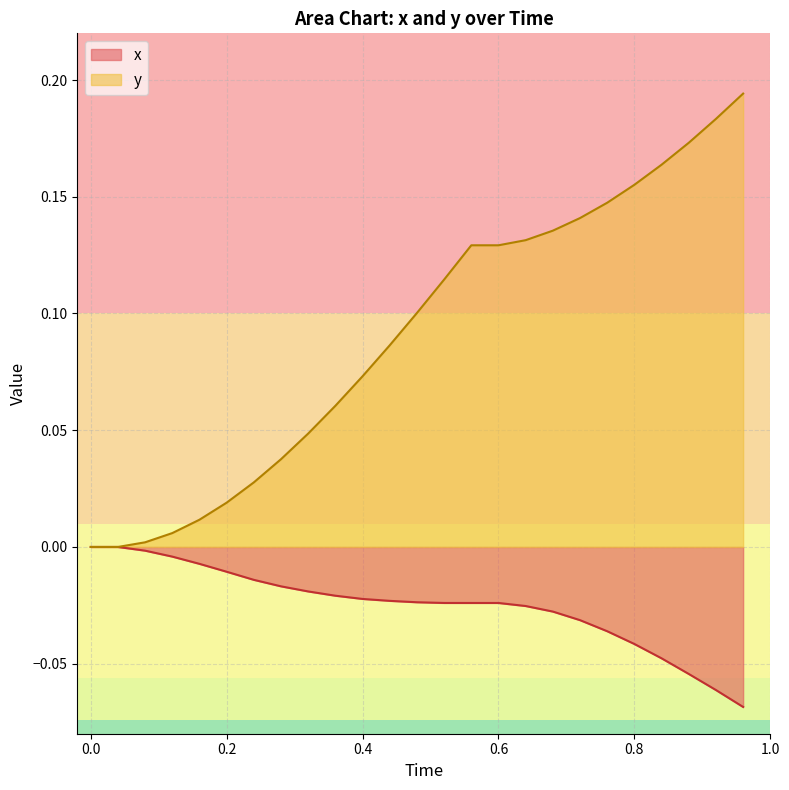

What is the difference between the second highest and second lowest values in the x series?

0.1